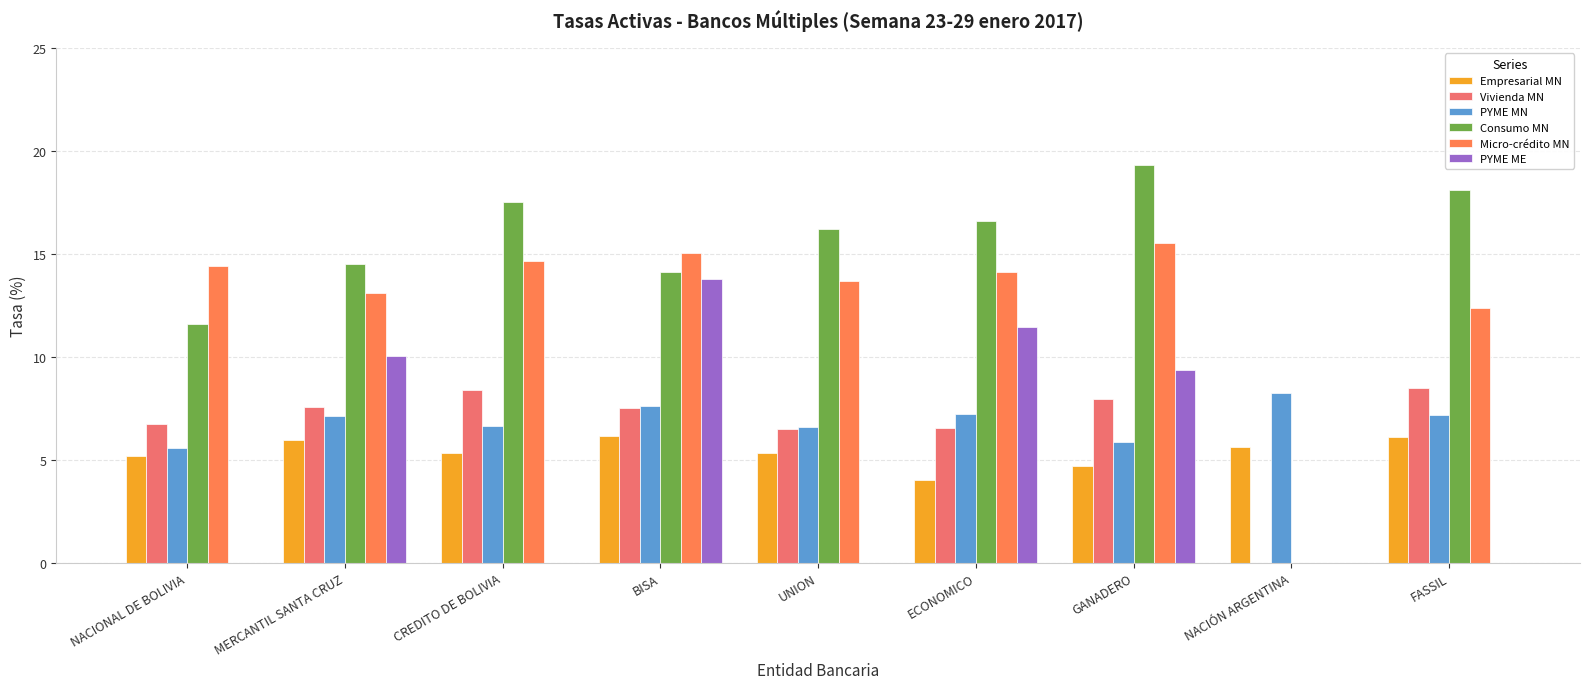

Reading left to right, transcribe all the data shown in this chart.

Empresarial MN: 5.2	6.0	5.3	6.1	5.4	4.0	4.7	5.6	6.1
Vivienda MN: 6.8	7.6	8.4	7.5	6.5	6.6	8.0	0.0	8.5
PYME MN: 5.6	7.1	6.7	7.6	6.6	7.2	5.9	8.2	7.2
Consumo MN: 11.6	14.5	17.5	14.1	16.2	16.6	19.3	0.0	18.1
Micro-crédito MN: 14.4	13.1	14.7	15.0	13.7	14.1	15.5	0.0	12.4
PYME ME: 0.0	10.0	0.0	13.8	0.0	11.5	9.4	0.0	0.0